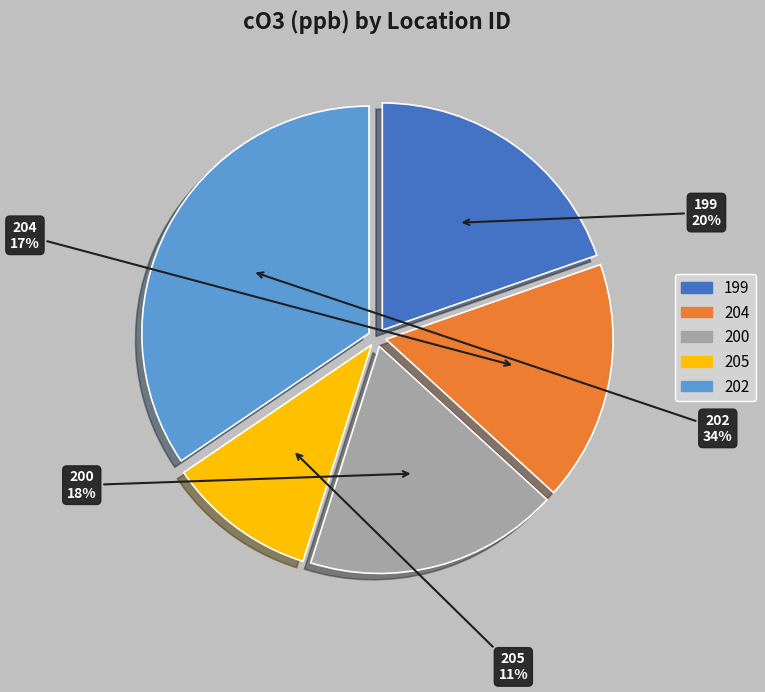

Combined, do 204 and 200 account for over 50%?

No